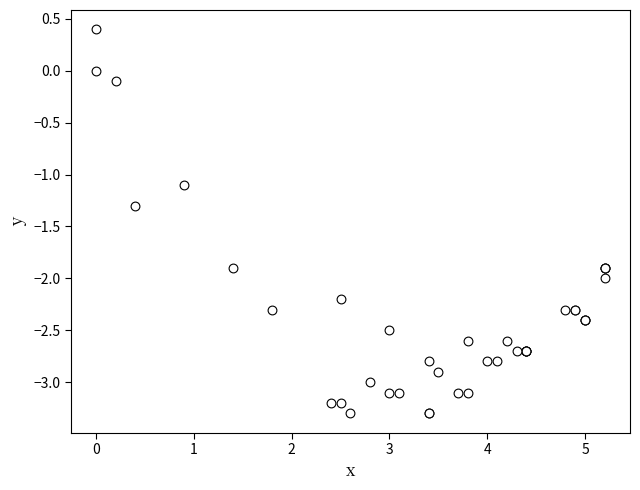

What Y value in the scatter plot is closest to -1?

-1.1